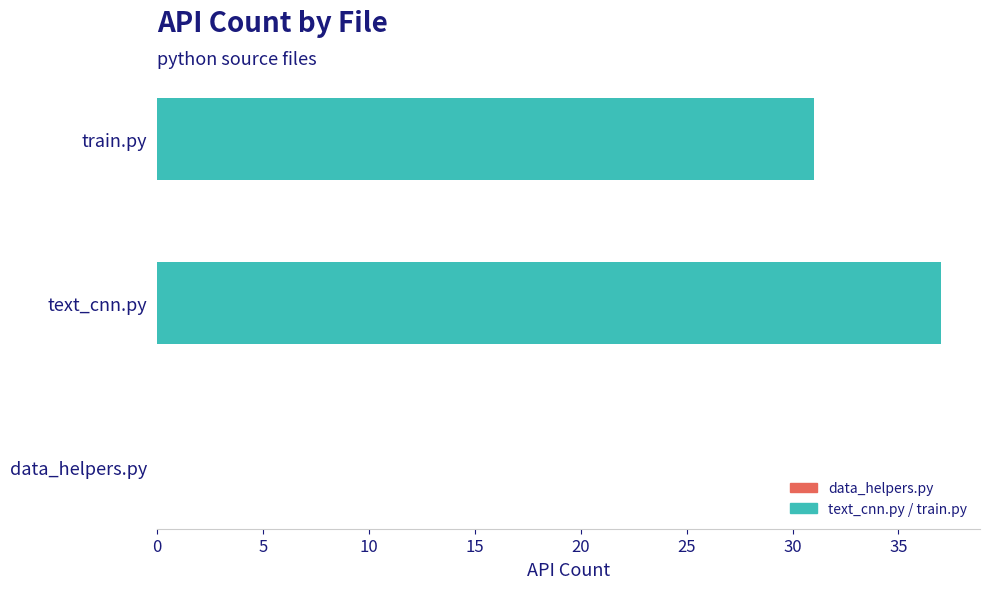

Reading bottom to top, list all the values displayed in this chart.

data_helpers.py=0	text_cnn.py=37	train.py=31